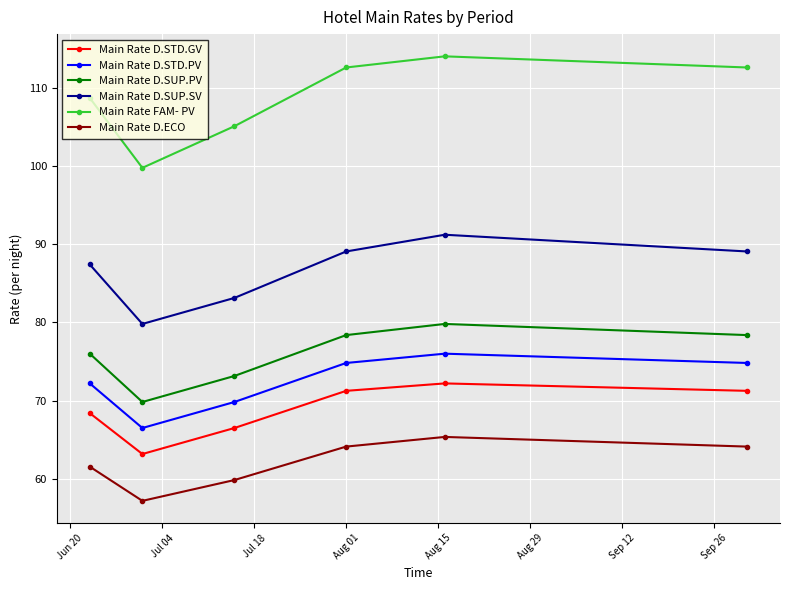

What is the value of the Main Rate FAM- PV point at the 2nd from the left?

99.8